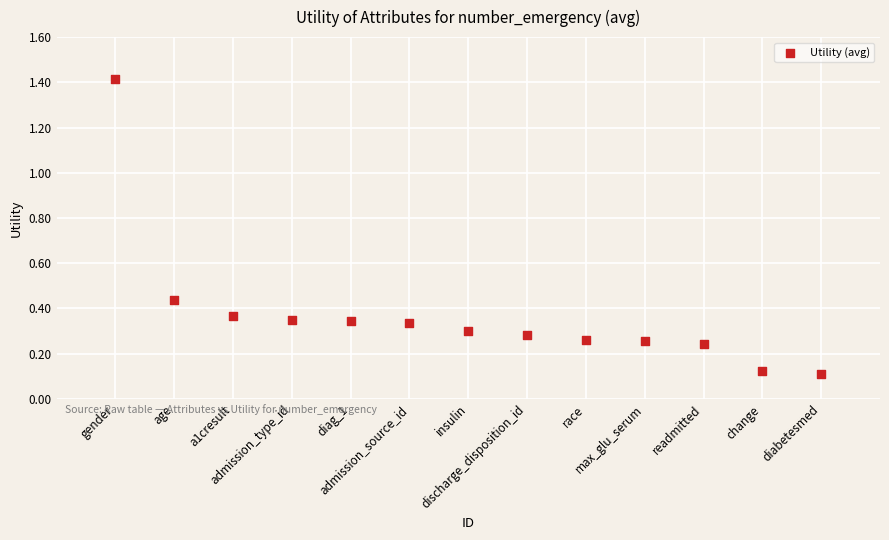

What is the range of X values (max minus min)?

12.0